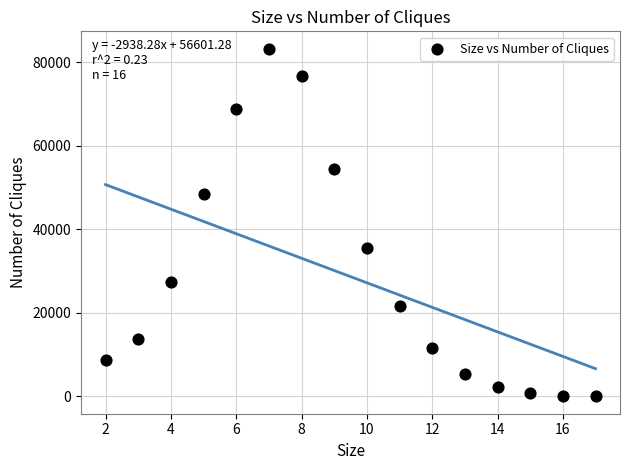

What is the range of X values (max minus min)?

15